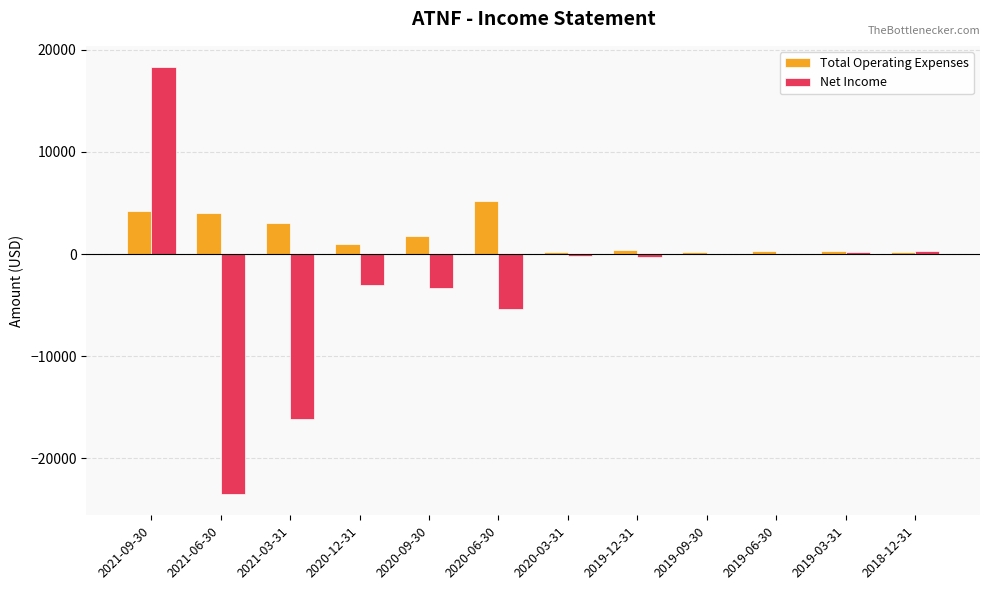

At which category is the sum across all series the highest?

2021-09-30